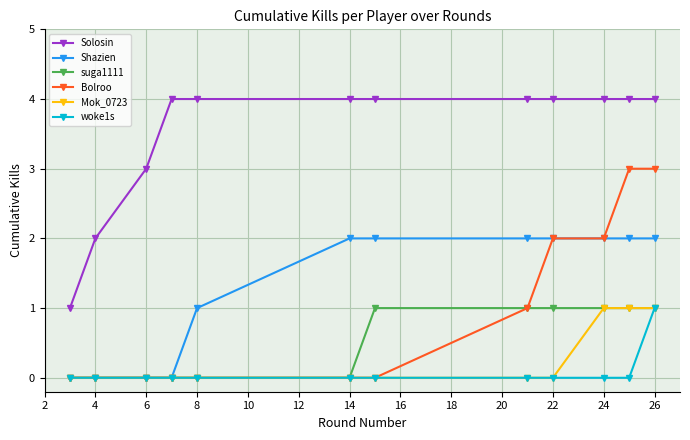

True or false: woke1s and Solosin intersect in this chart.

False